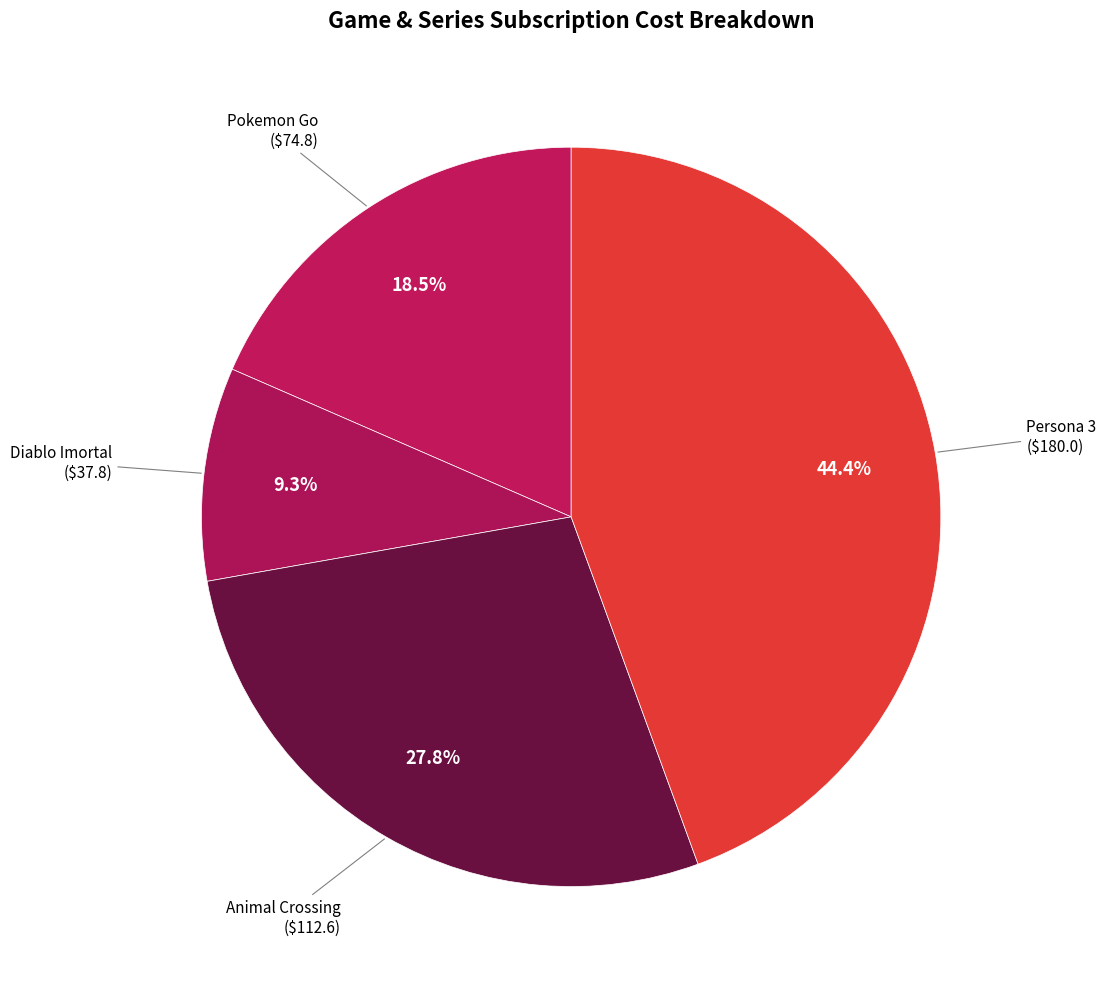

What is the ratio of the value at Diablo Imortal to the value at Animal Crossing?

0.3